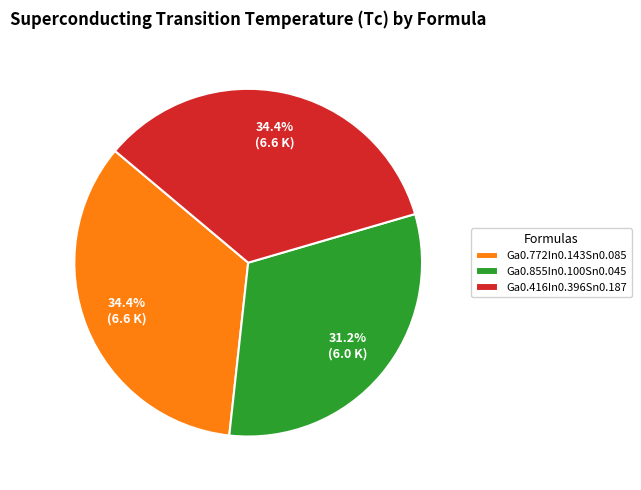

To the nearest percent, what percentage of the pie is Ga0.416In0.396Sn0.187?

34%